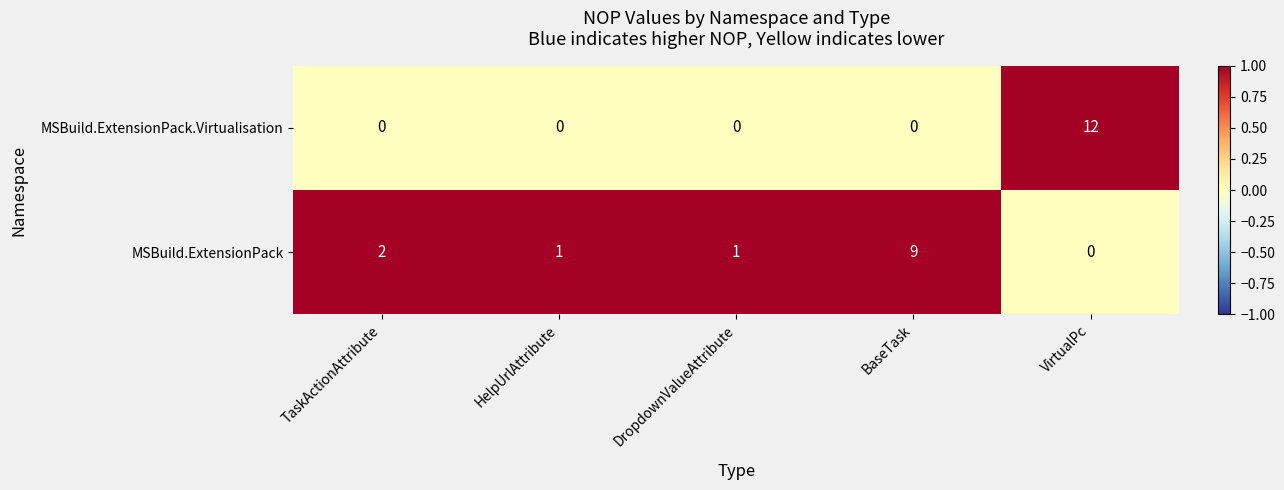

How many values in the MSBuild.ExtensionPack series are below 1?

1